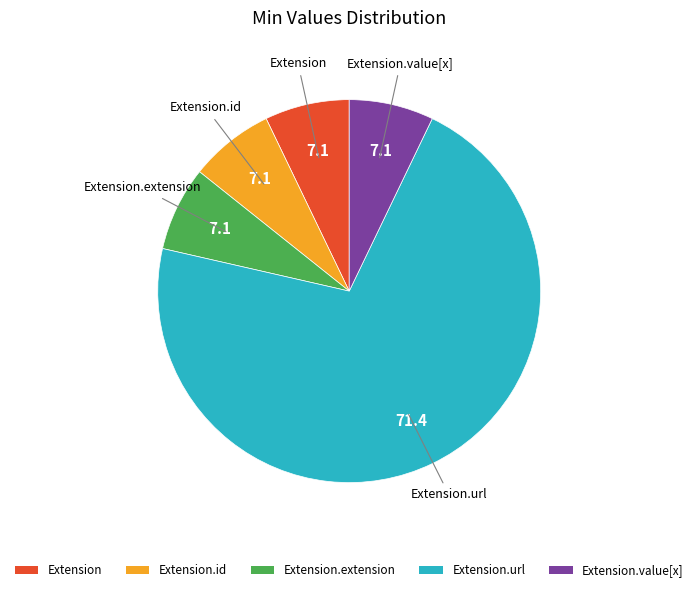

How many slices are in this pie chart?

5